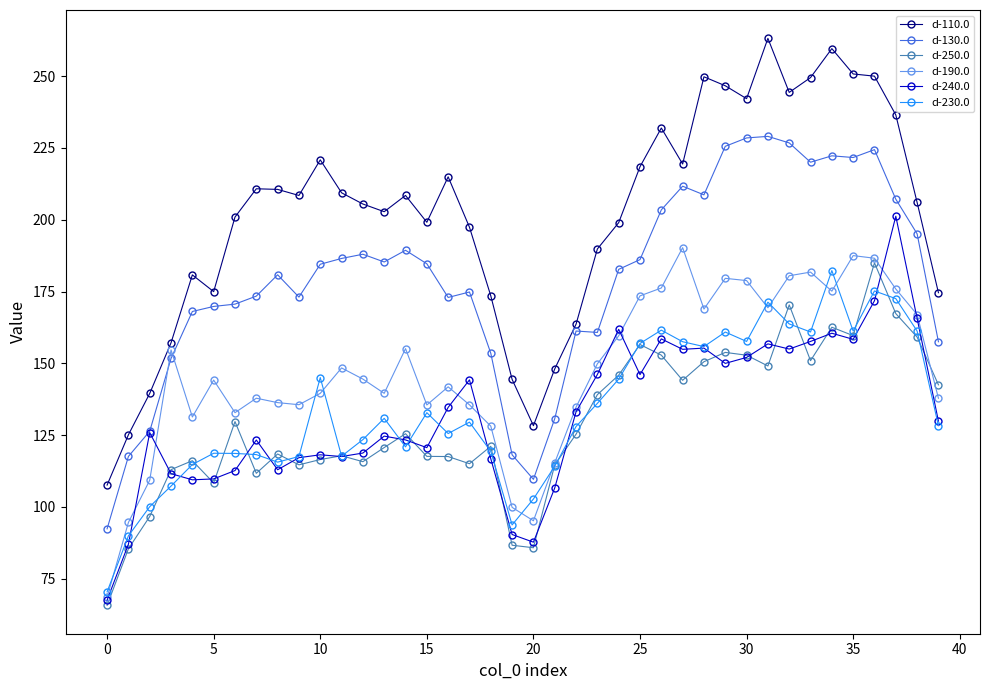

What is the value of the d-230.0 point at the 12th from the left?

117.7